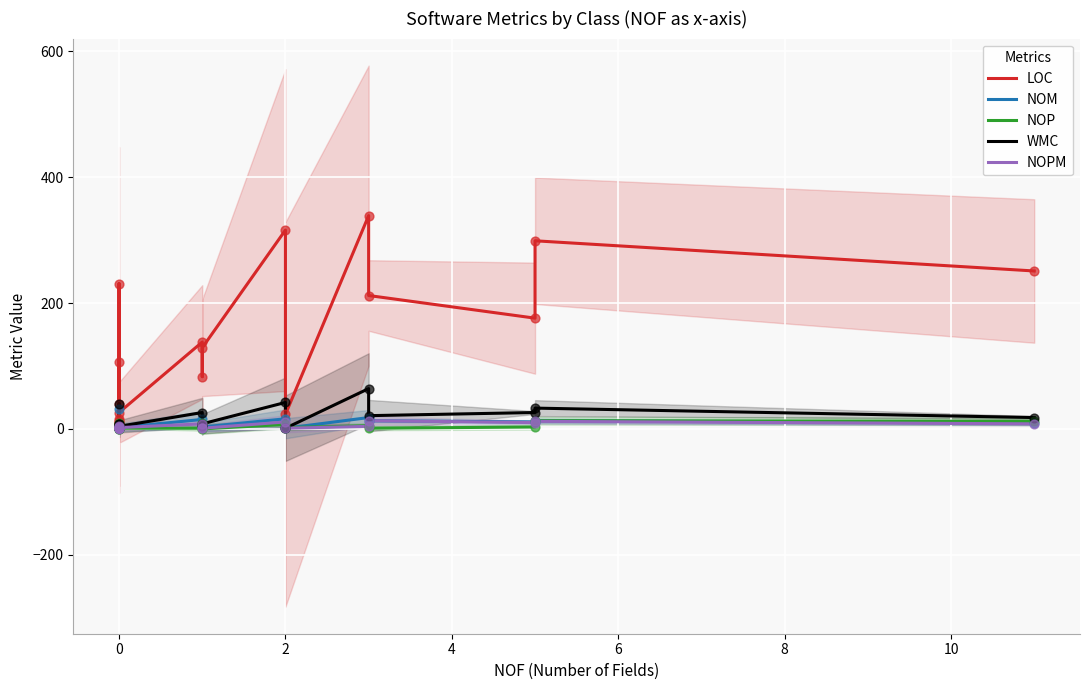

Which series has the largest total across all categories?

LOC